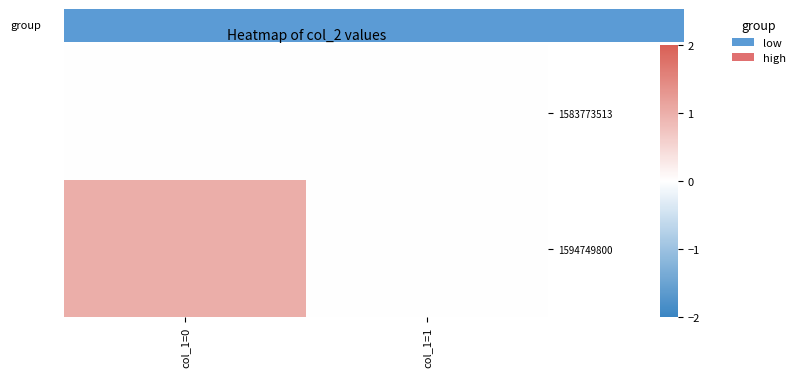

Rank the series by their average value, from highest to lowest.

1594749800, 1583773513